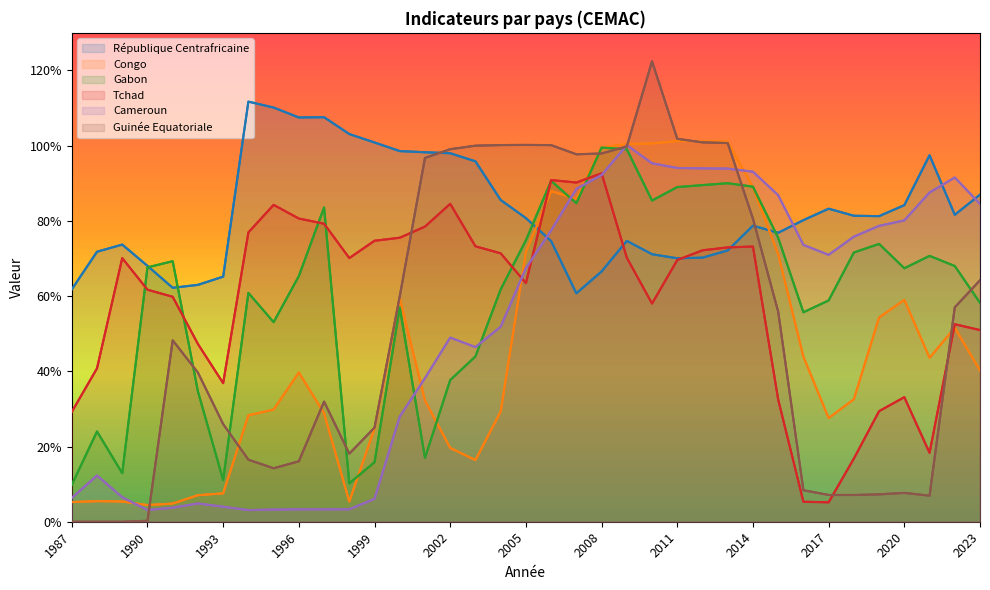

In Tchad, how many points are lower than both neighbors (excluding endpoints)?

7